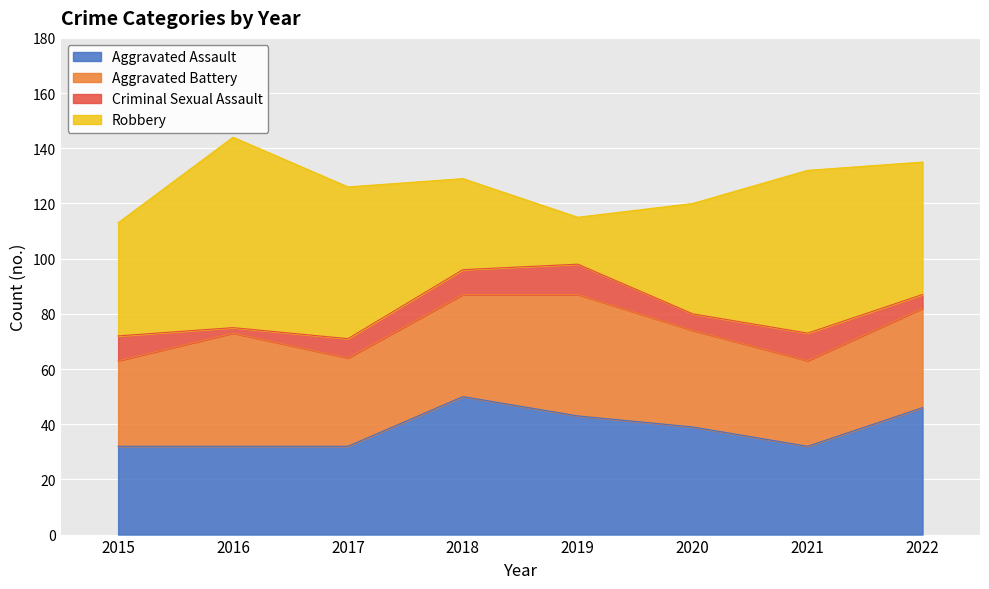

Rank the series by their maximum value, from lowest to highest.

Criminal Sexual Assault, Aggravated Battery, Aggravated Assault, Robbery